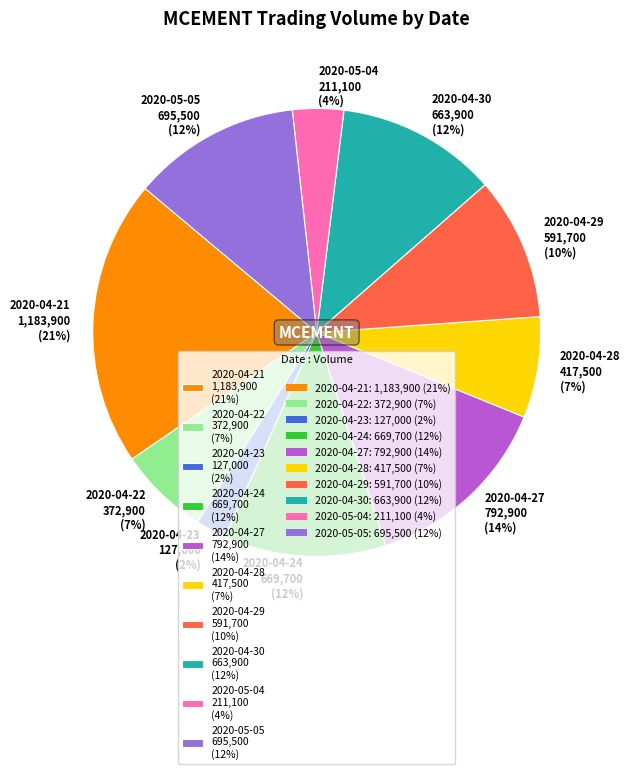

Which slice is the smallest?

2020-04-23